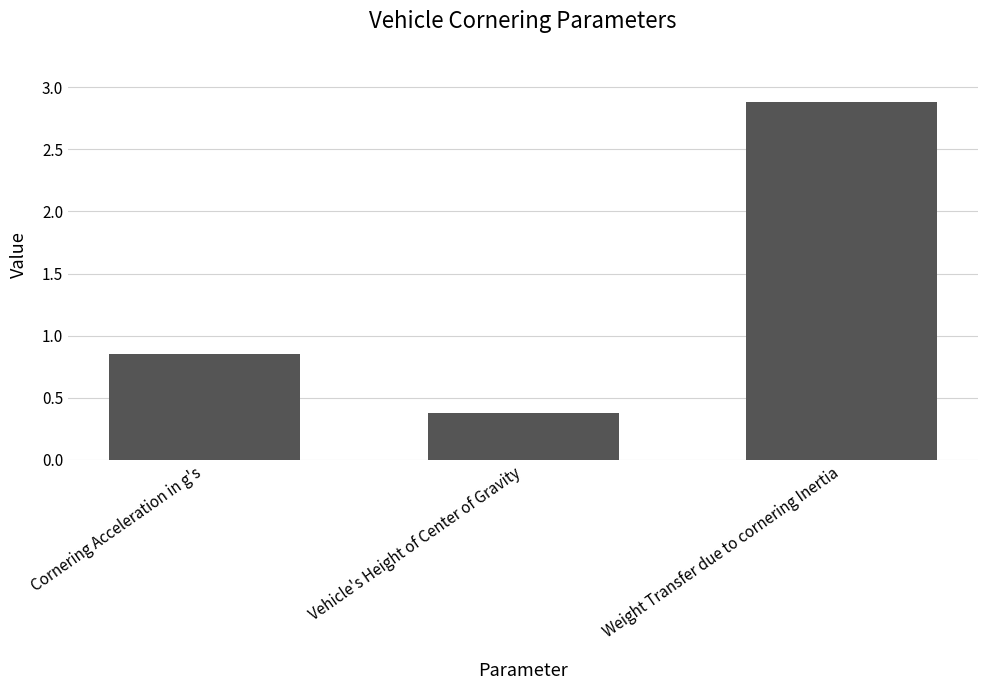

The chart shows a value of 0.2 at Vehicle's Height of Center of Gravity. True or false?

False